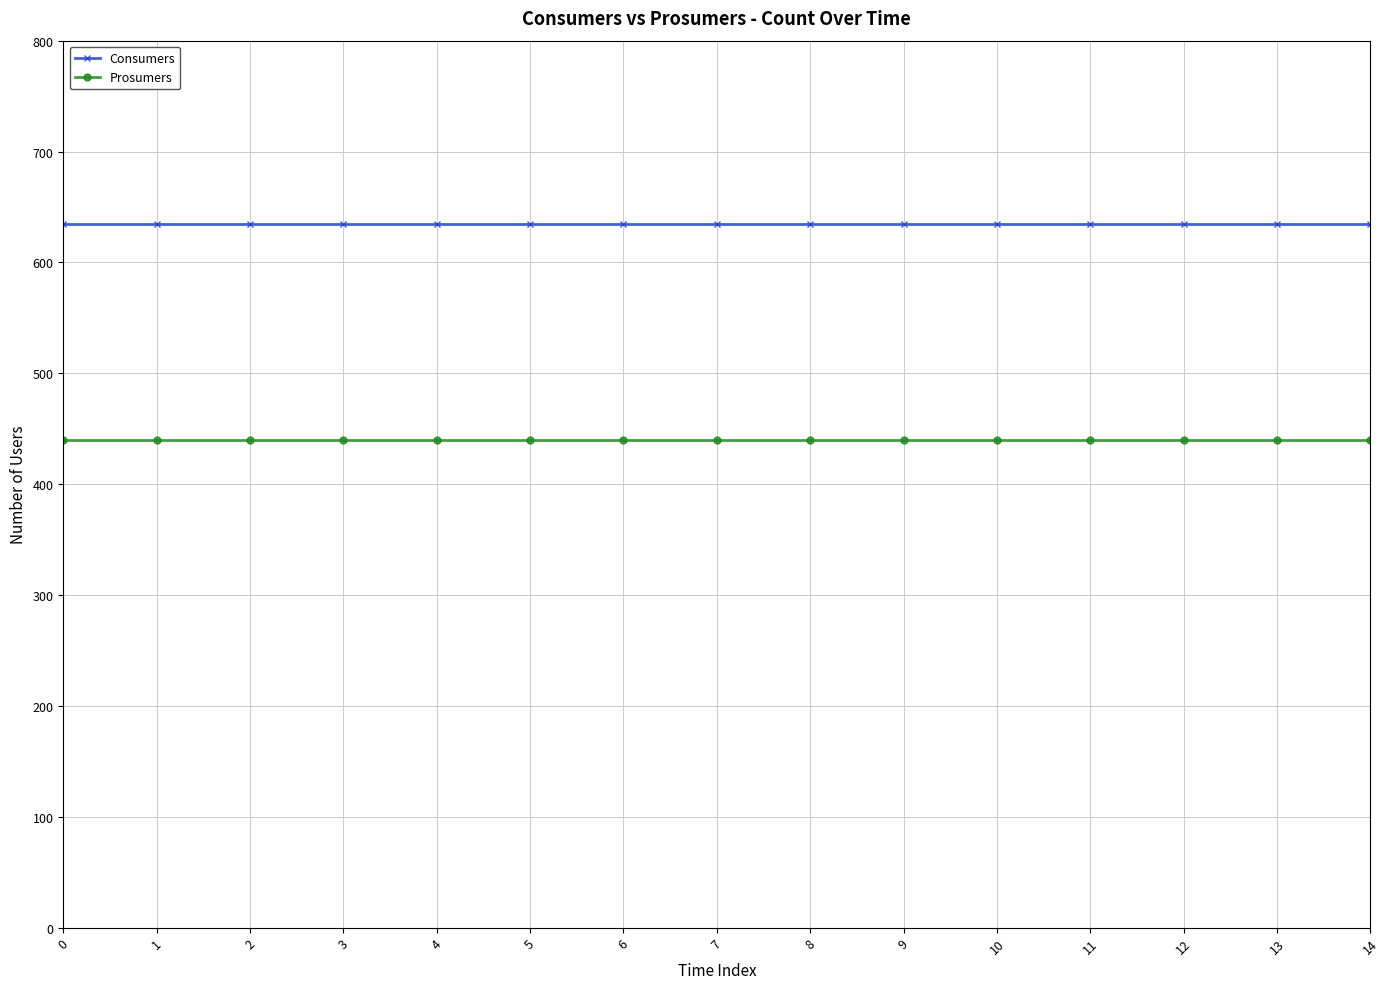

What is the spread (max minus min) of values at 8?

195